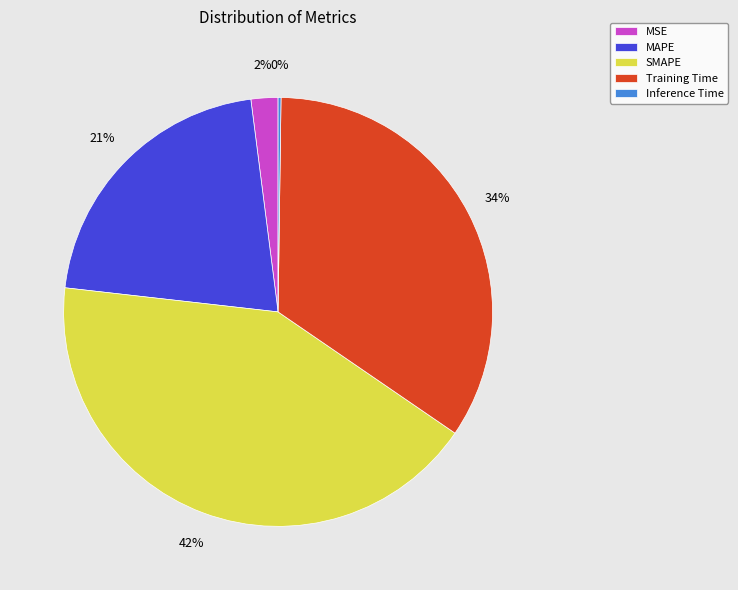

Is there any slice that represents more than half of the pie?

No